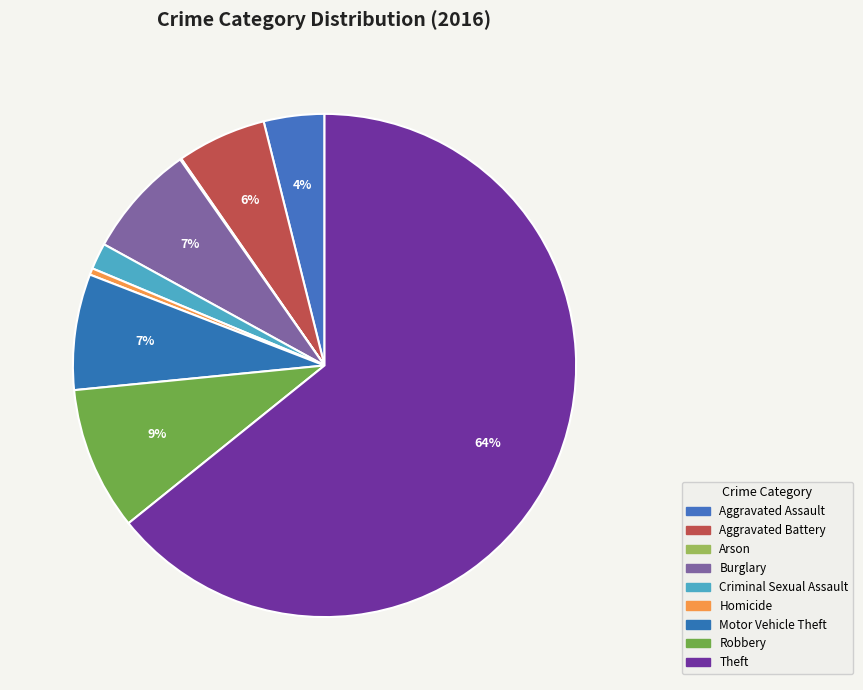

What is the smallest slice in the pie chart?

Arson